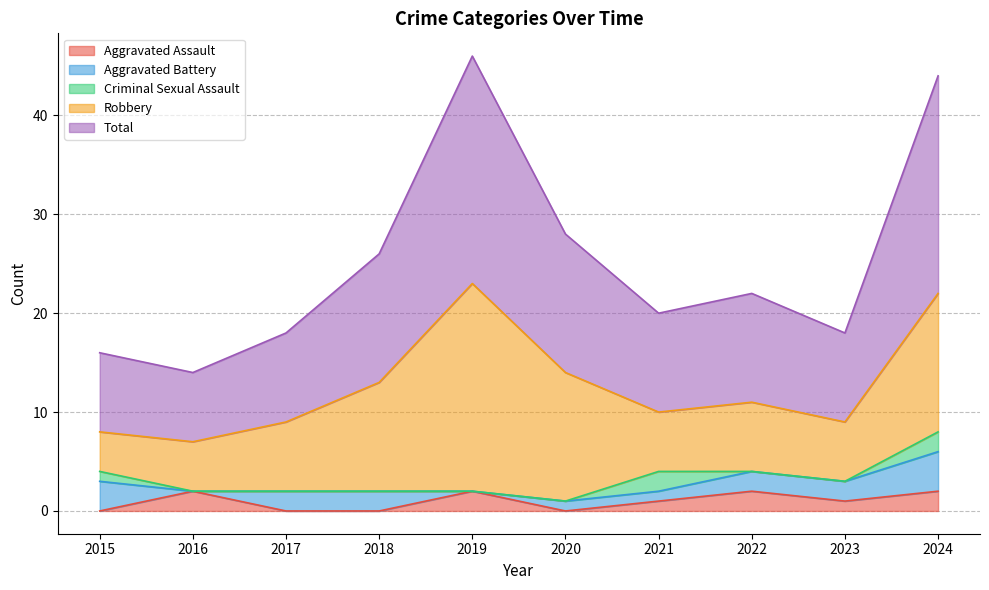

True or false: Robbery and Aggravated Assault intersect in this chart.

False